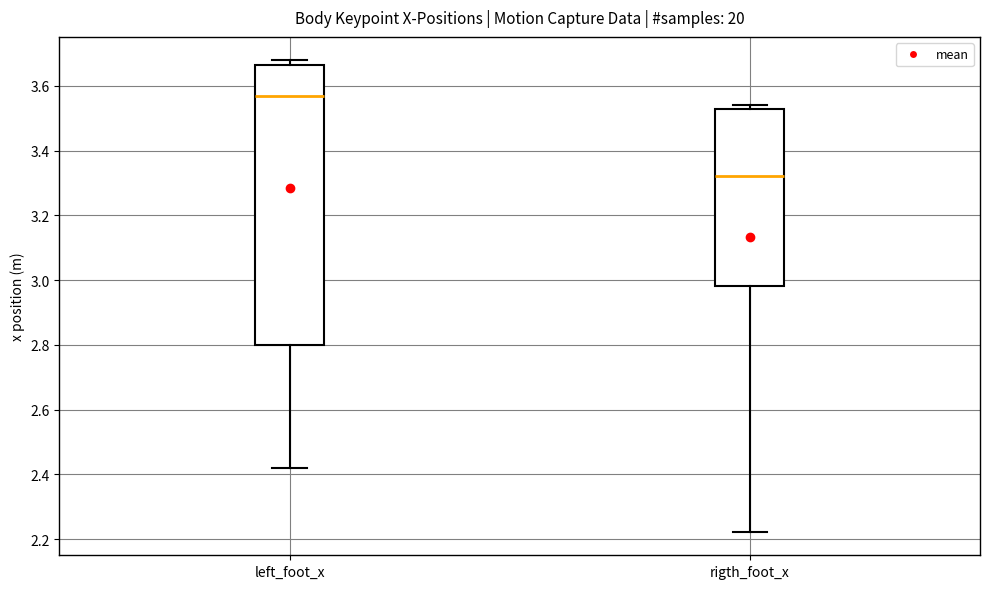

Where is the lower edge of the box for rigth_foot_x on the y-axis? The values are not printed on the chart, so give them approximately, as read against the axis.

2.98